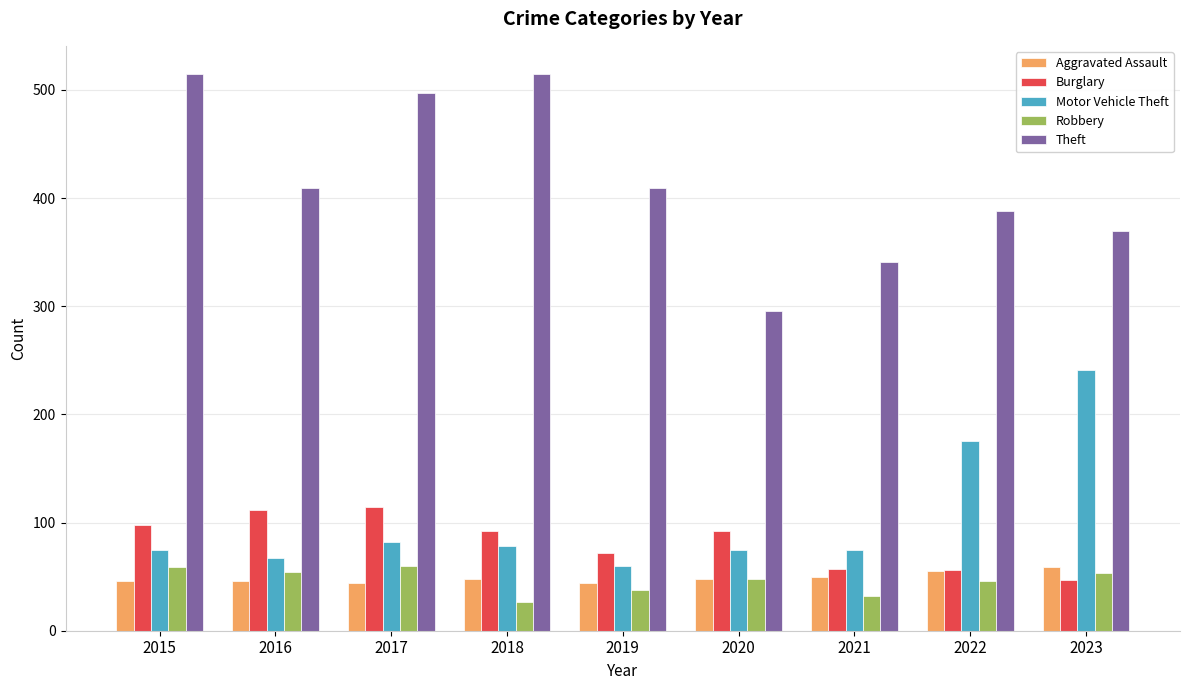

What is the average value of the Aggravated Assault series?

49